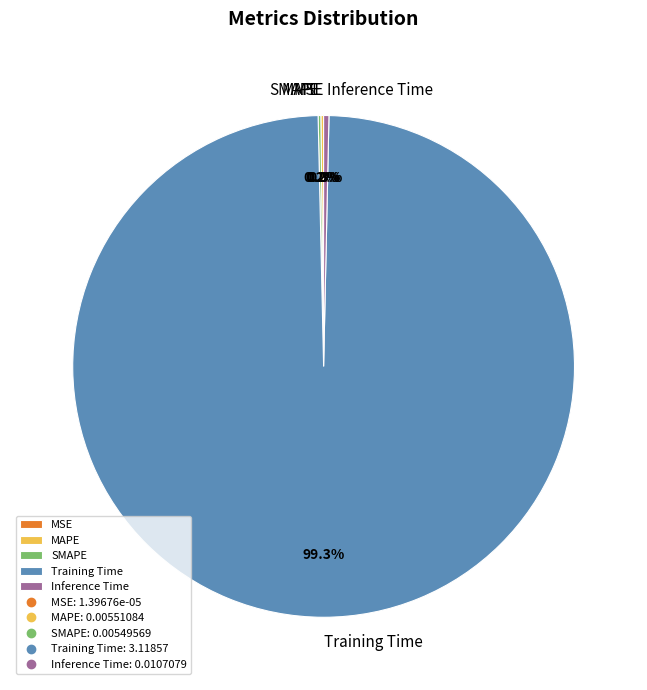

Does any single category account for the majority?

Yes